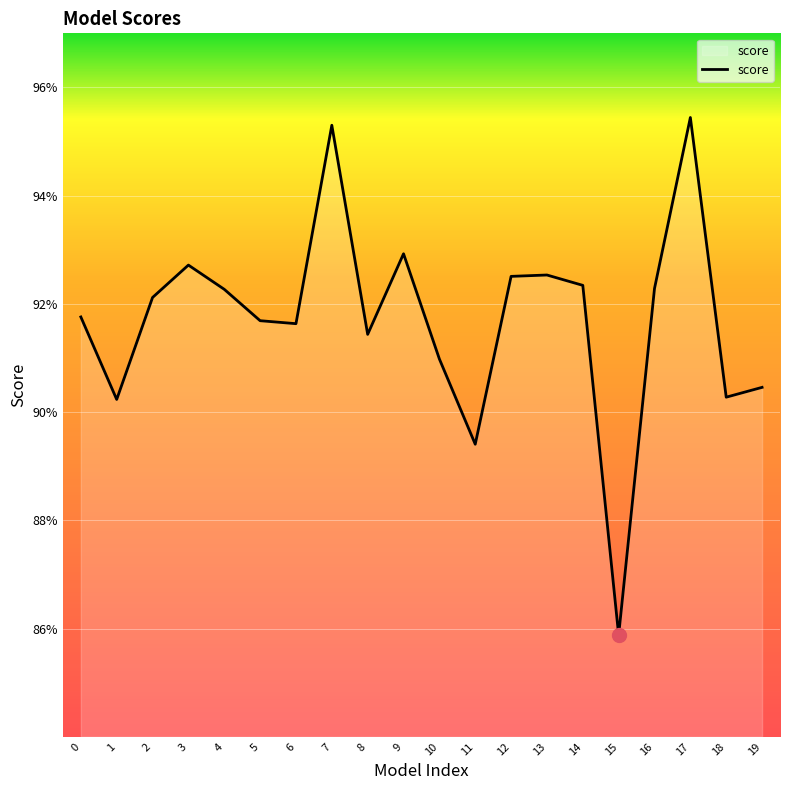

Does the chart display data point markers on the line(s)?

No